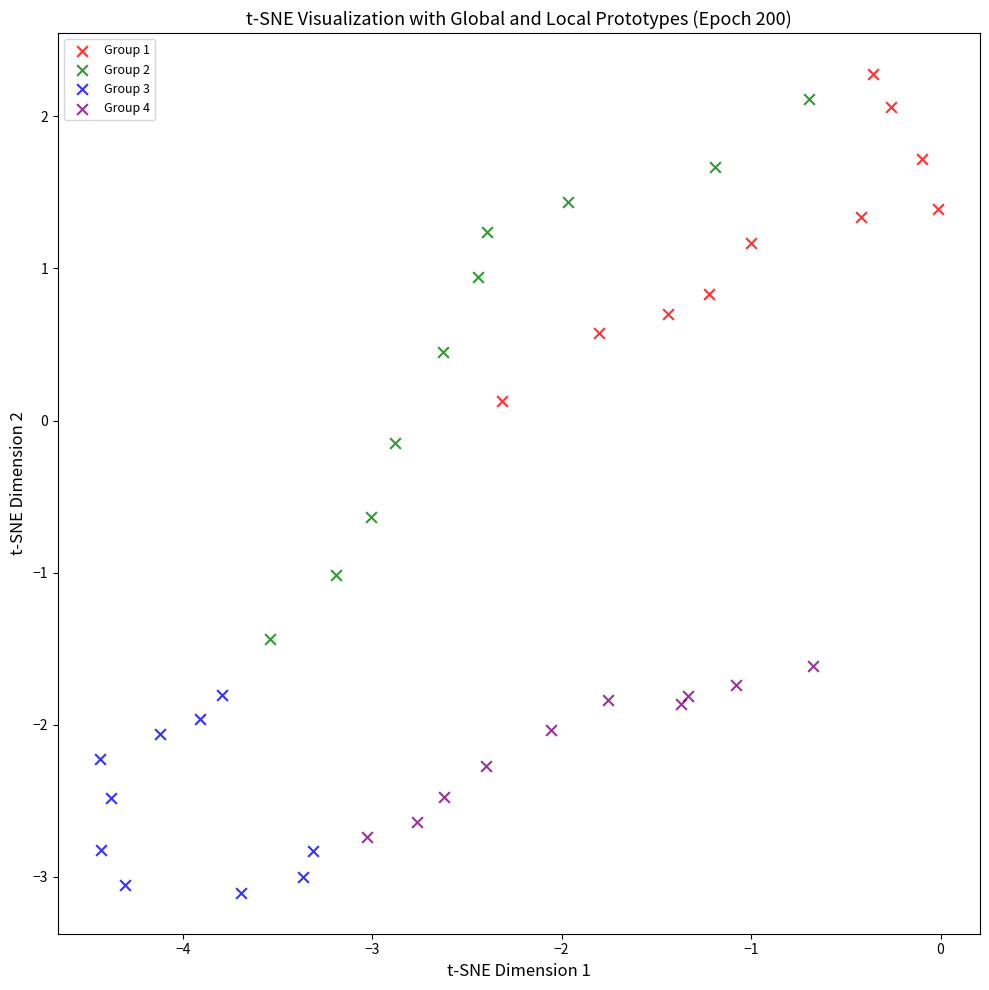

What are all the series names shown in the legend?

Group 1, Group 2, Group 3, Group 4